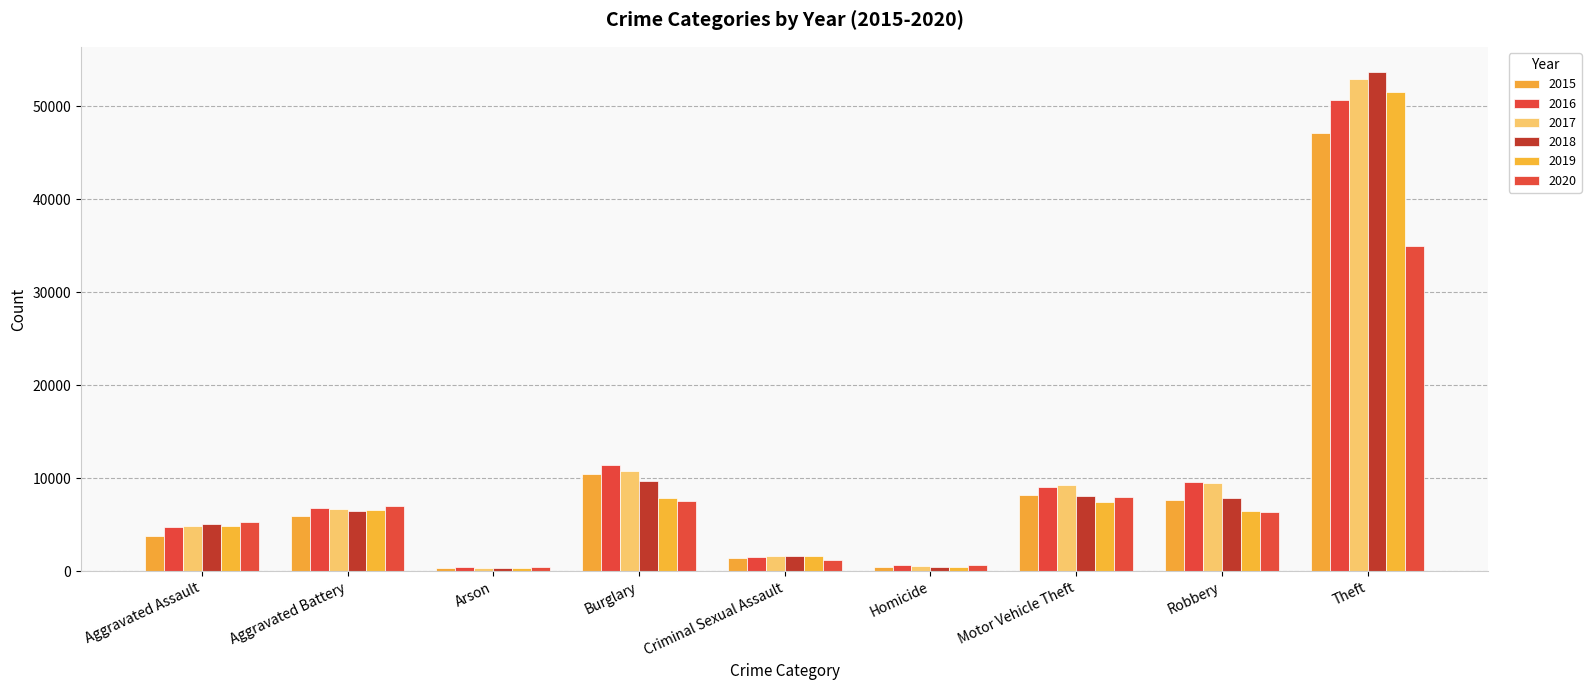

What is the label of the 5th bar from the left?

Criminal Sexual Assault